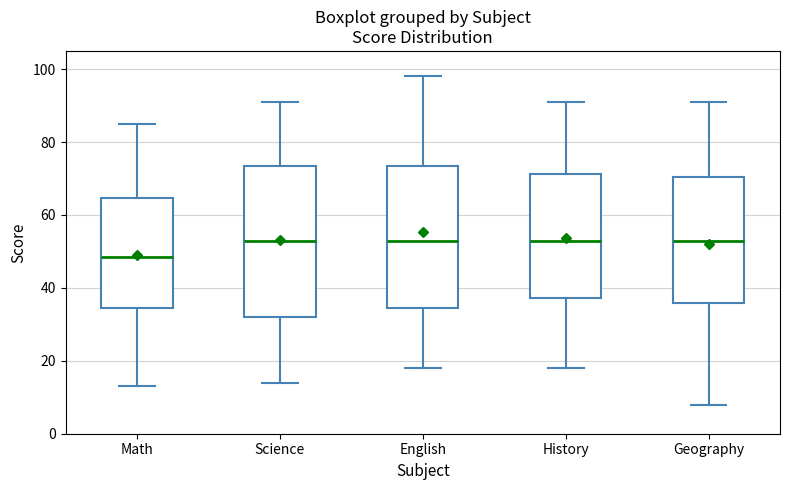

Which box is the tallest, from its lower edge to its upper edge?

Science